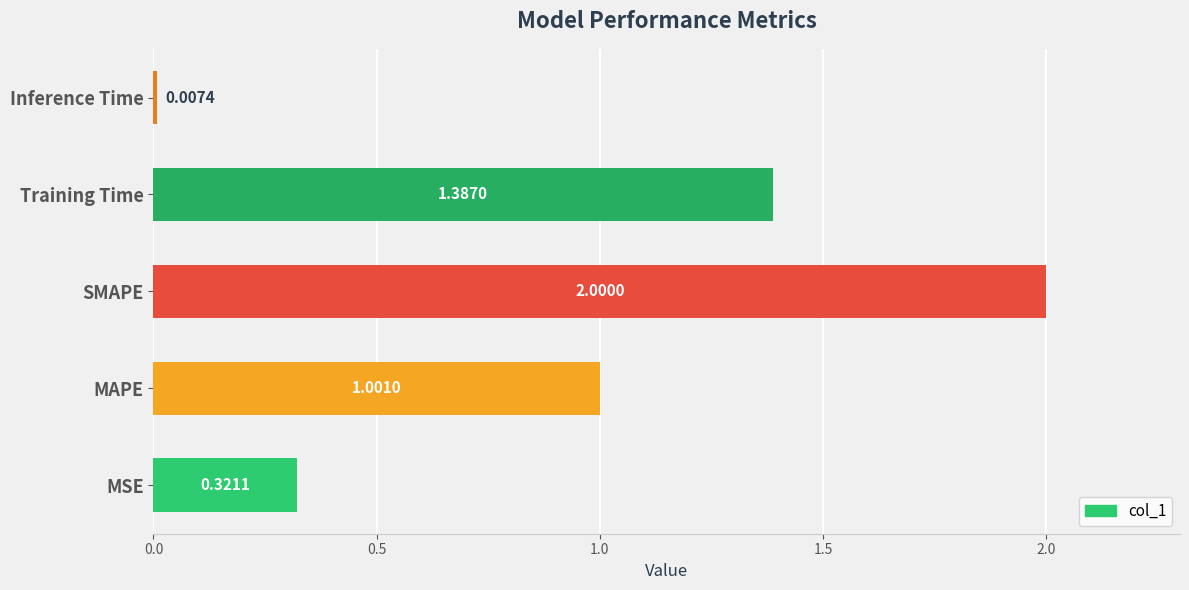

At which label is the value closest to 1?

MAPE